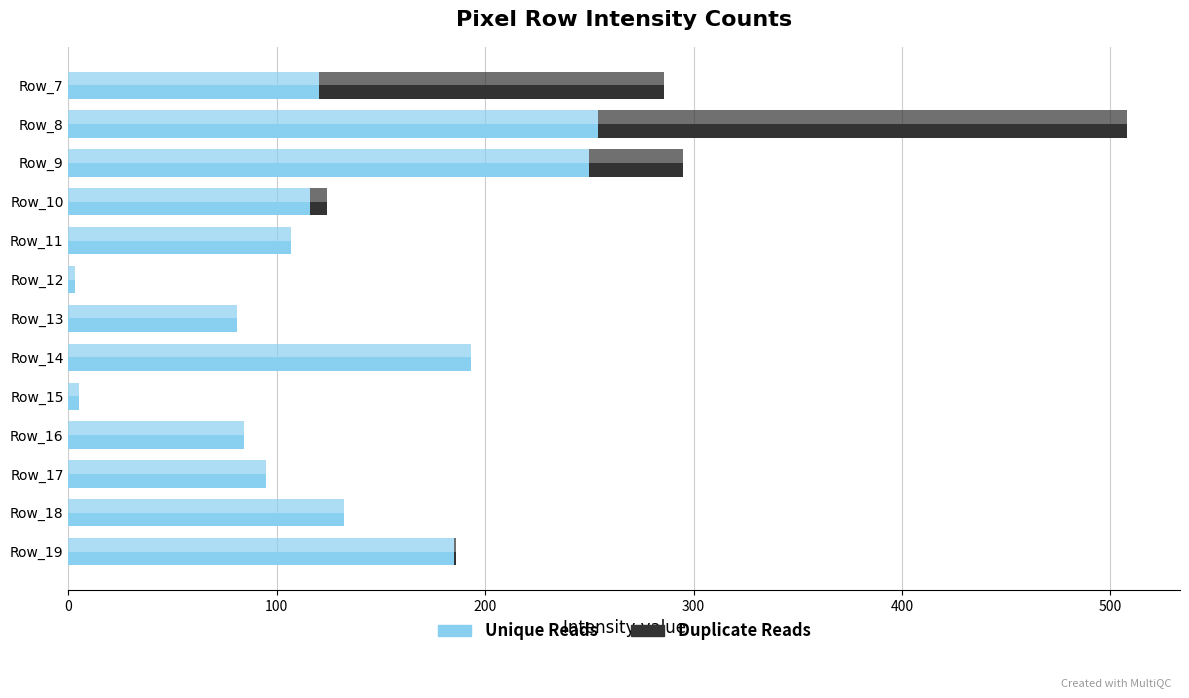

At how many categories does at least one series exceed 125?

6